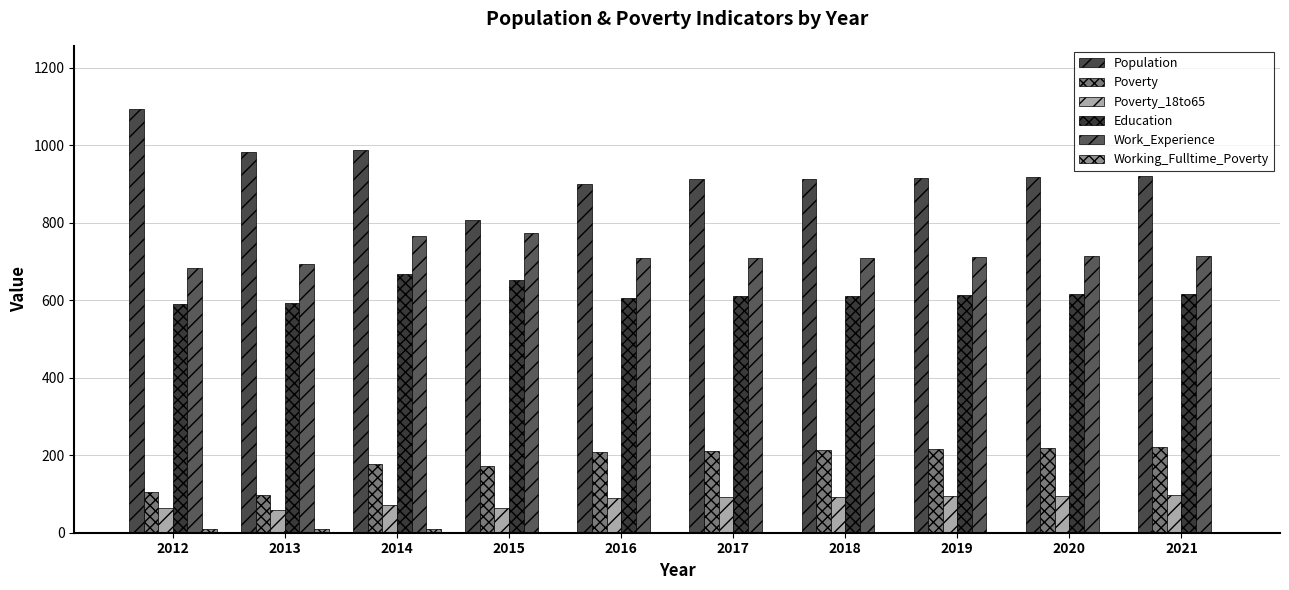

What is the sum of all Poverty_18to65 values?

820